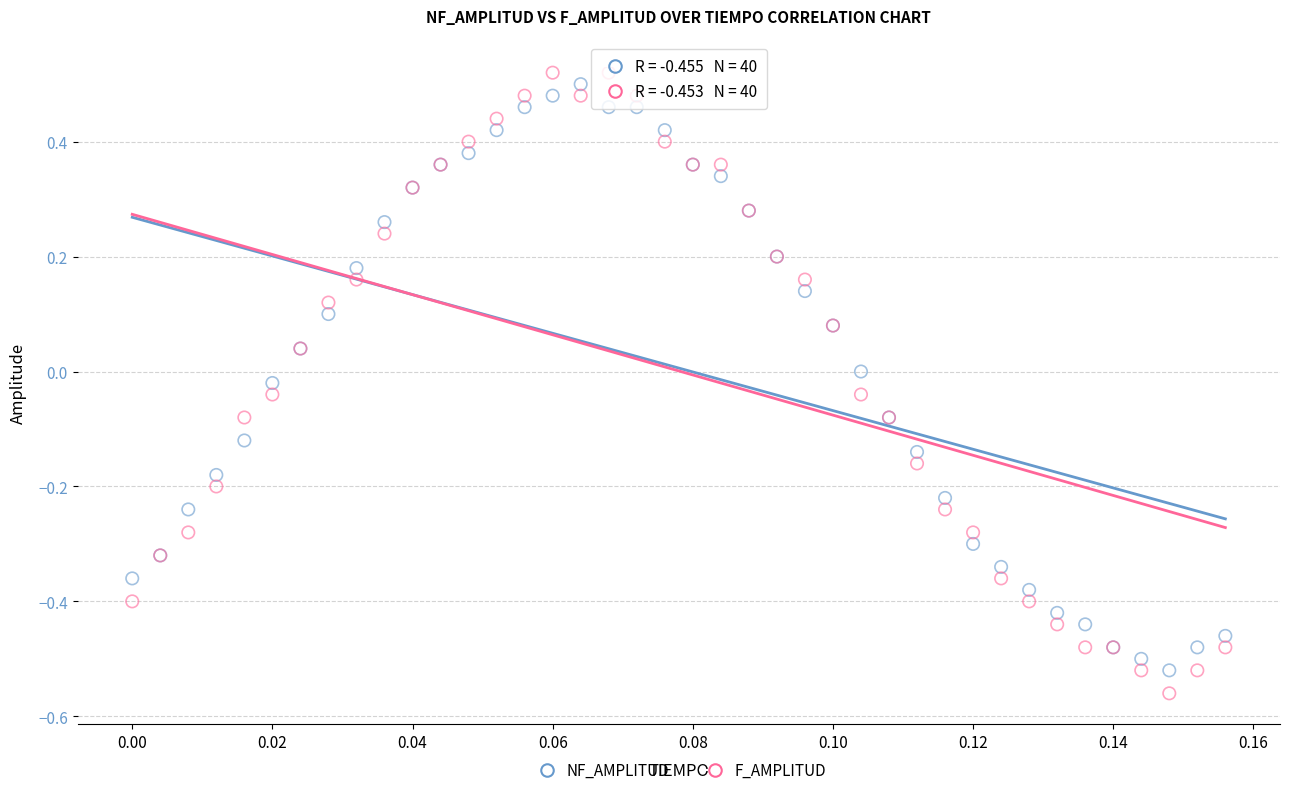

Which series has the largest Y range (max minus min)?

F_AMPLITUD